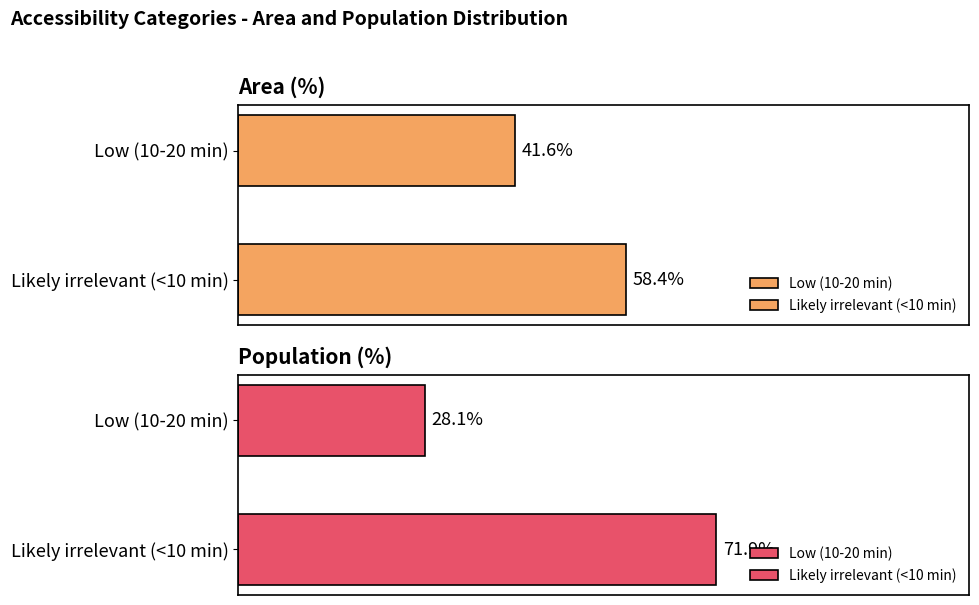

What is the difference between the highest and lowest values at Low (10-20 min)?

13.5